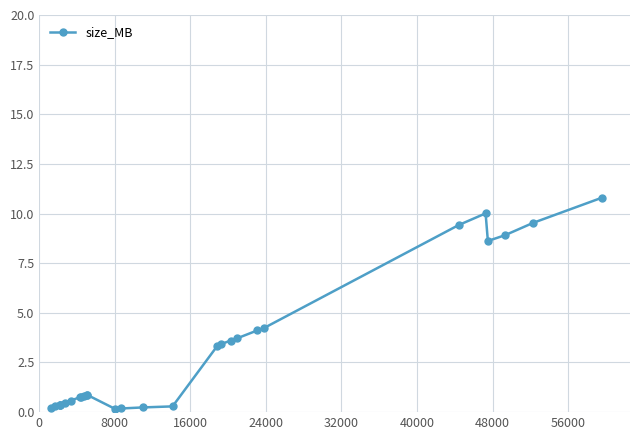

How many data points does each series have?

28